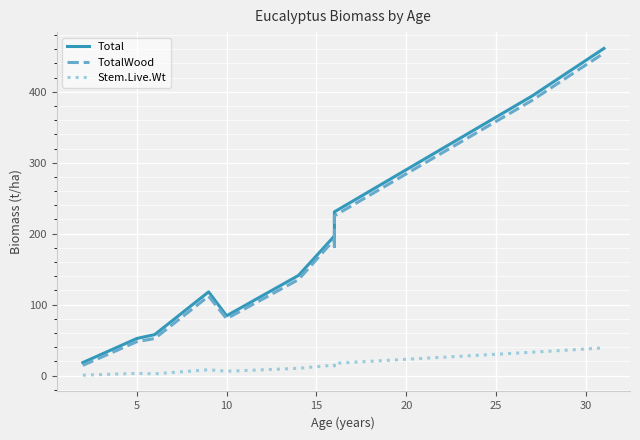

In Total, how many points are lower than both neighbors (excluding endpoints)?

2